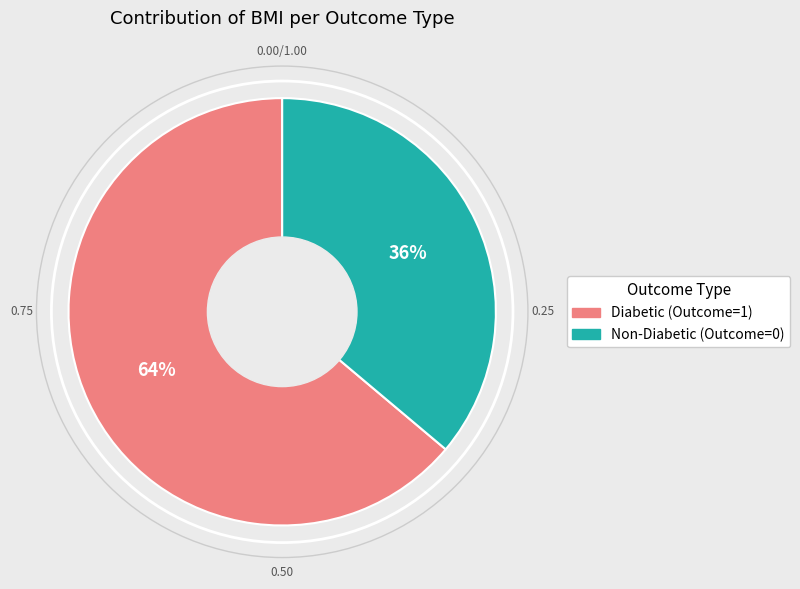

To the nearest percent, what is the average slice percentage?

50%